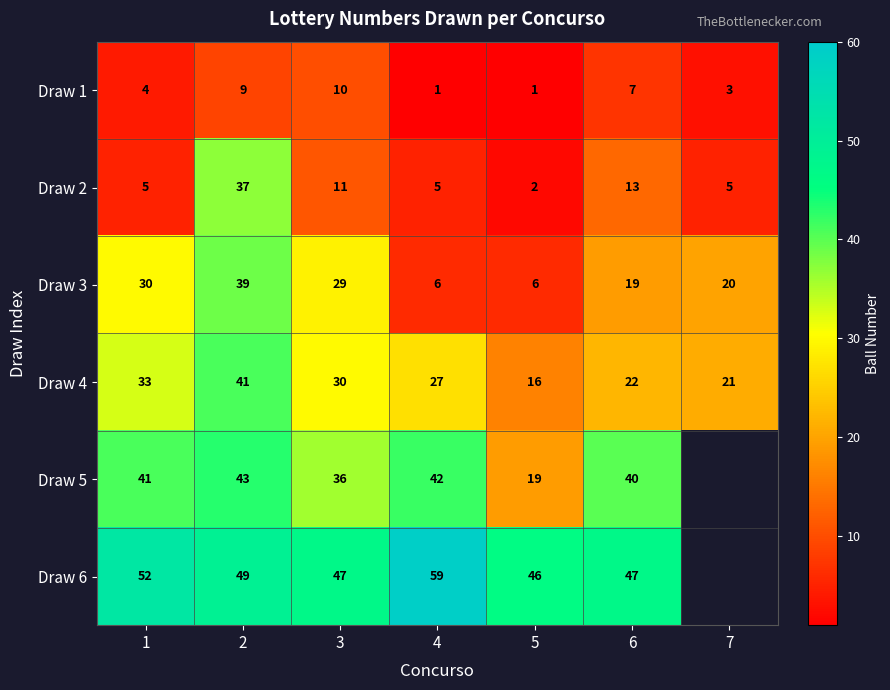

True or false: Draw 6 has a value of 70 at 5.

False